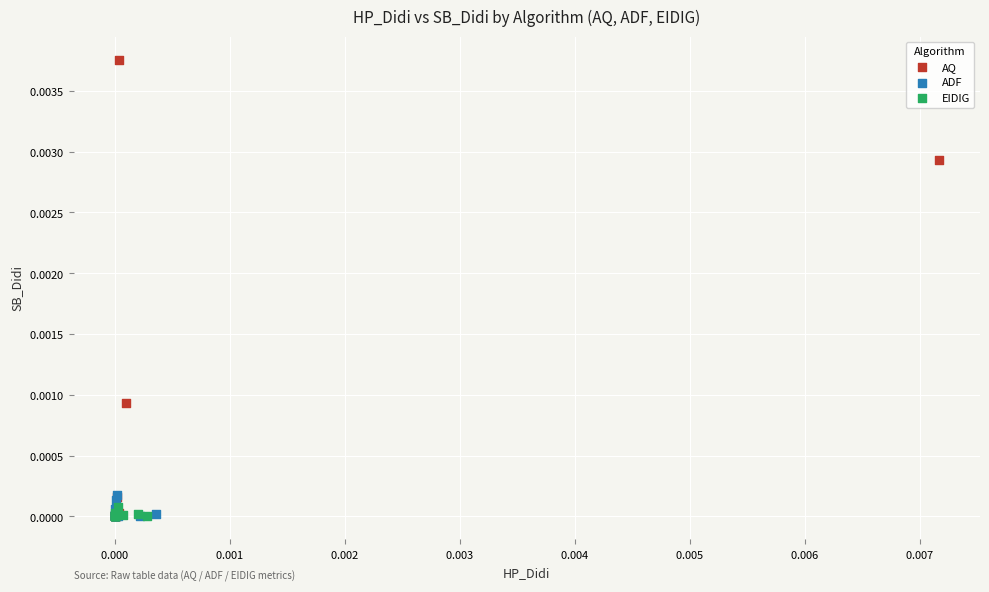

What are all the series names shown in the legend?

AQ, ADF, EIDIG